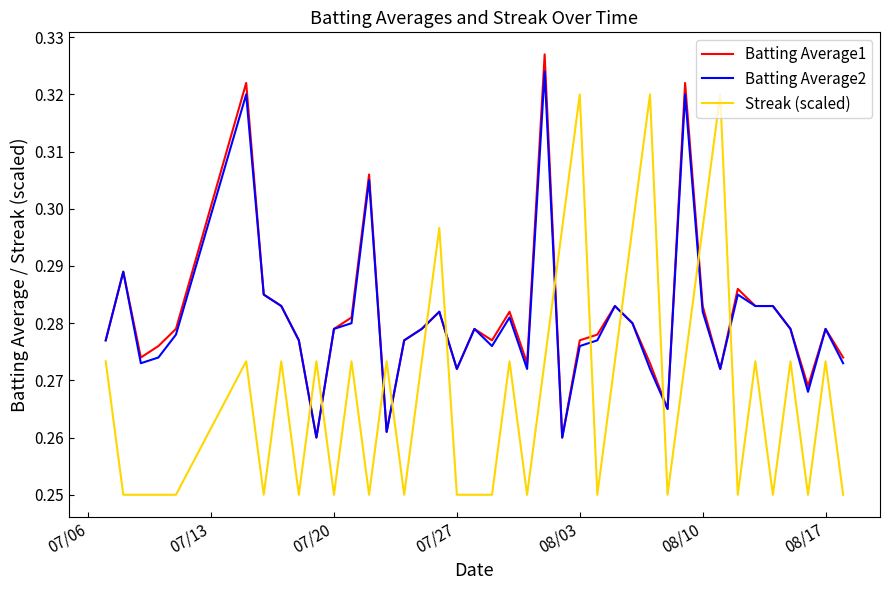

True or false: Batting Average1 and Streak (scaled) cross at least once.

True